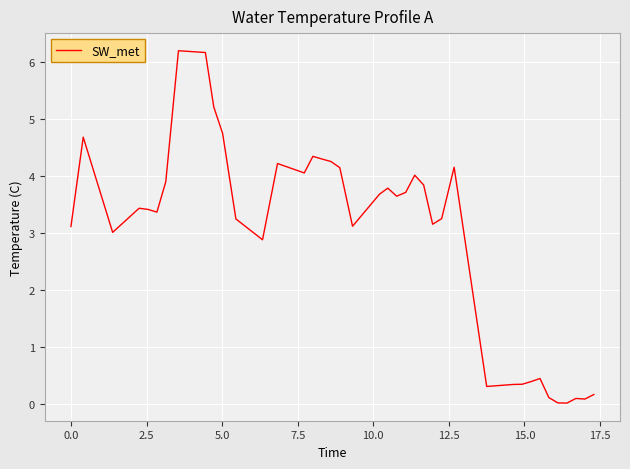

Does the chart have visible grid lines?

Yes